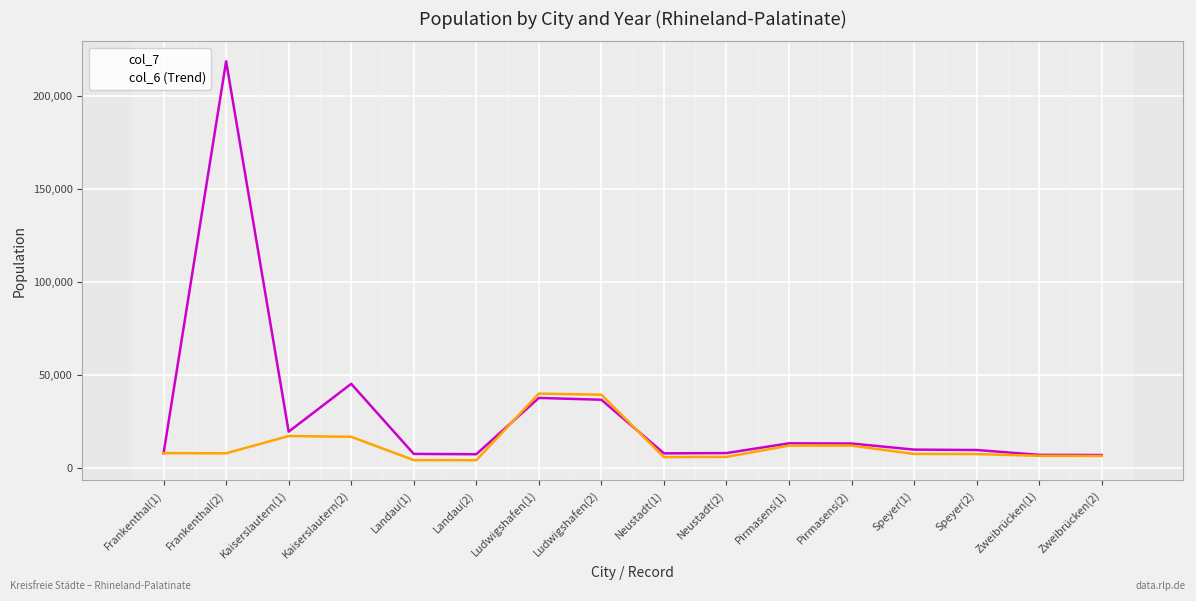

At which category is the sum across all series the highest?

Frankenthal(2)